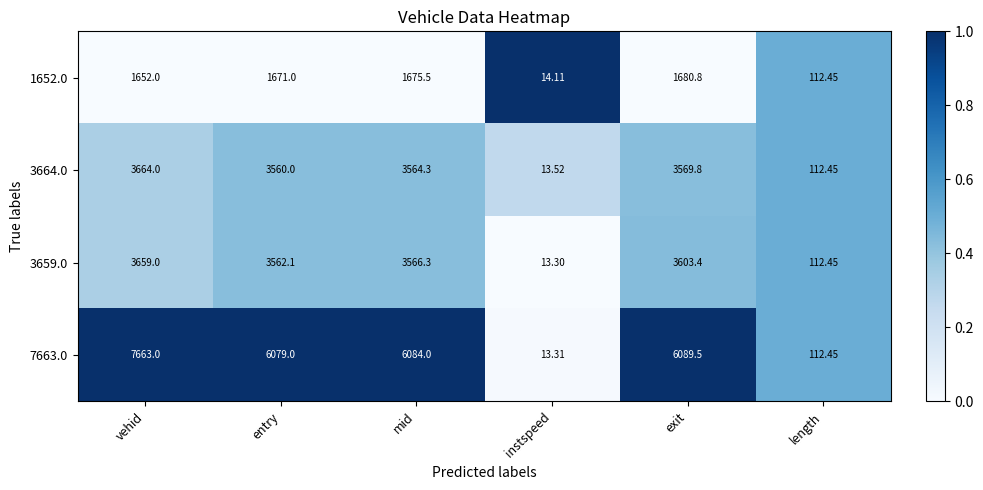

Rank the categories by 7663.0 value from highest to lowest.

vehid, exit, mid, entry, length, instspeed